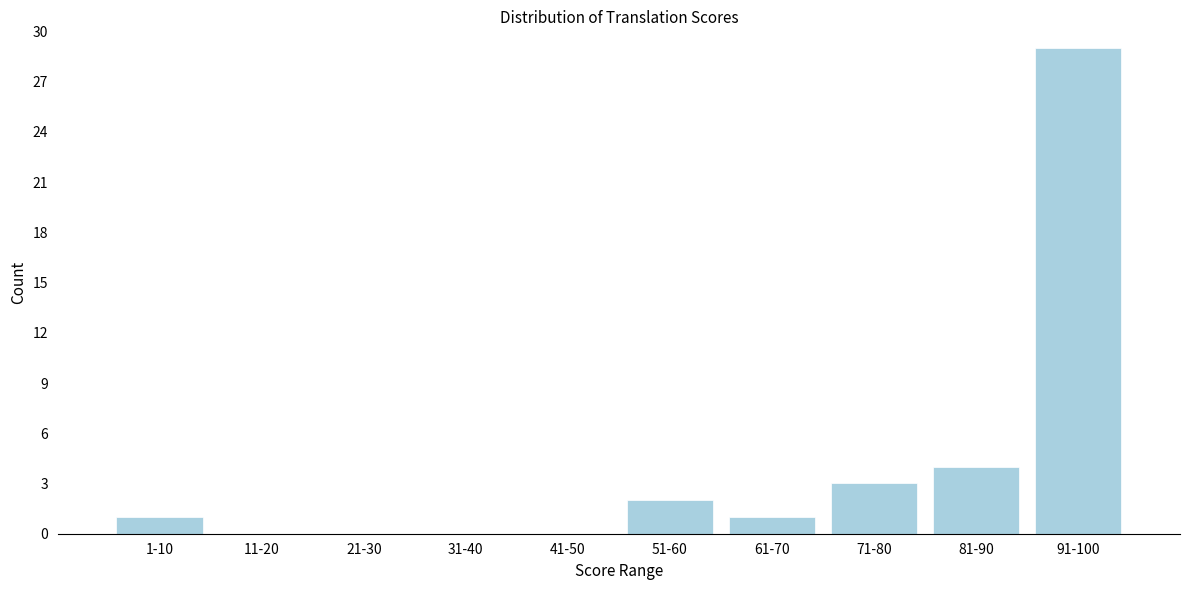

Reading right to left, extract all data points from this chart.

91-100=29	81-90=4	71-80=3	61-70=1	51-60=2	41-50=0	31-40=0	21-30=0	11-20=0	1-10=1